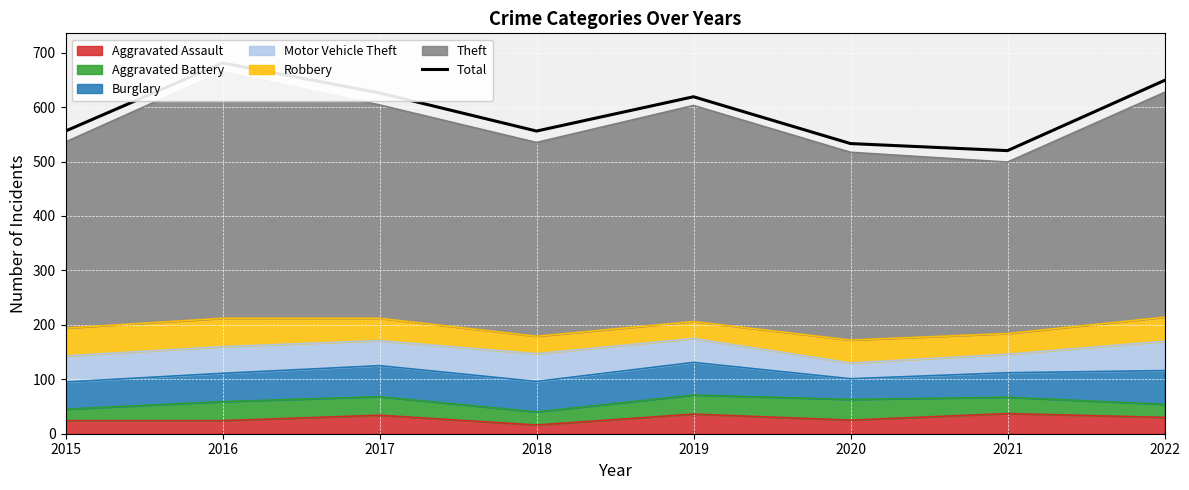

What is the smallest value displayed?

520